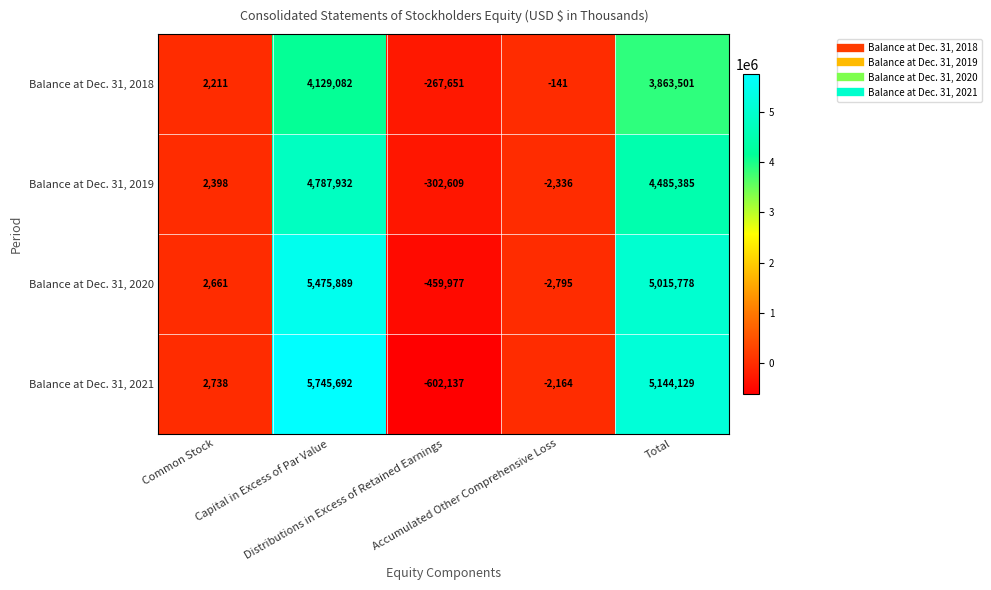

At which category is the sum across all series the highest?

Capital in Excess of Par Value